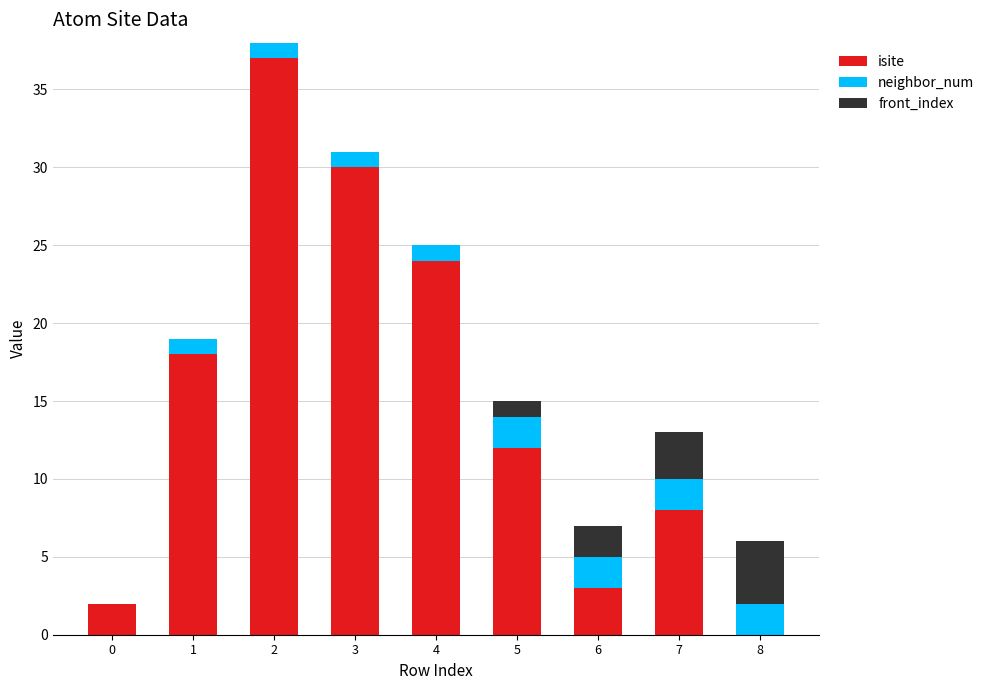

Count the number of data series in this chart.

3